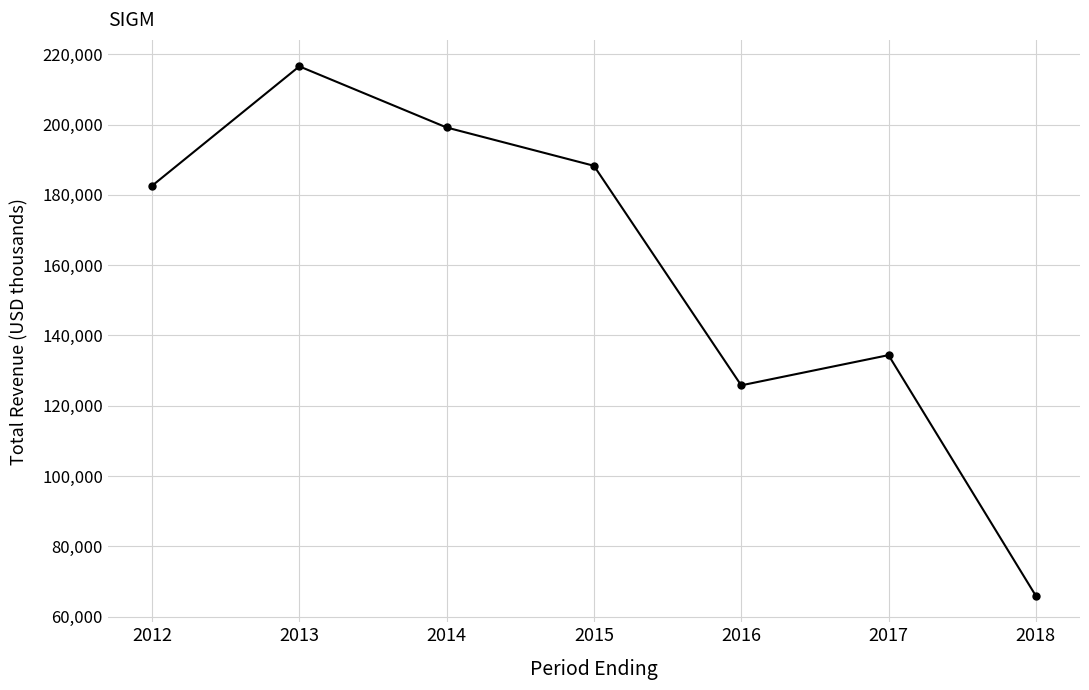

What is the difference between the maximum and minimum values?

150700